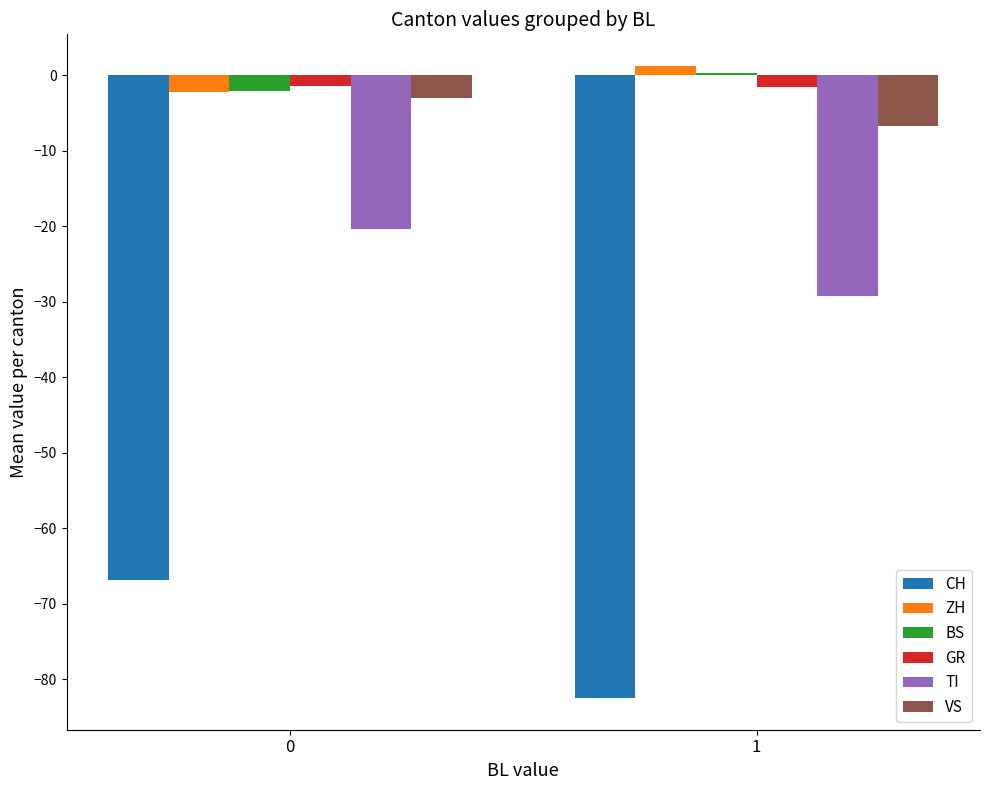

Read the CH value at 0.

-66.9